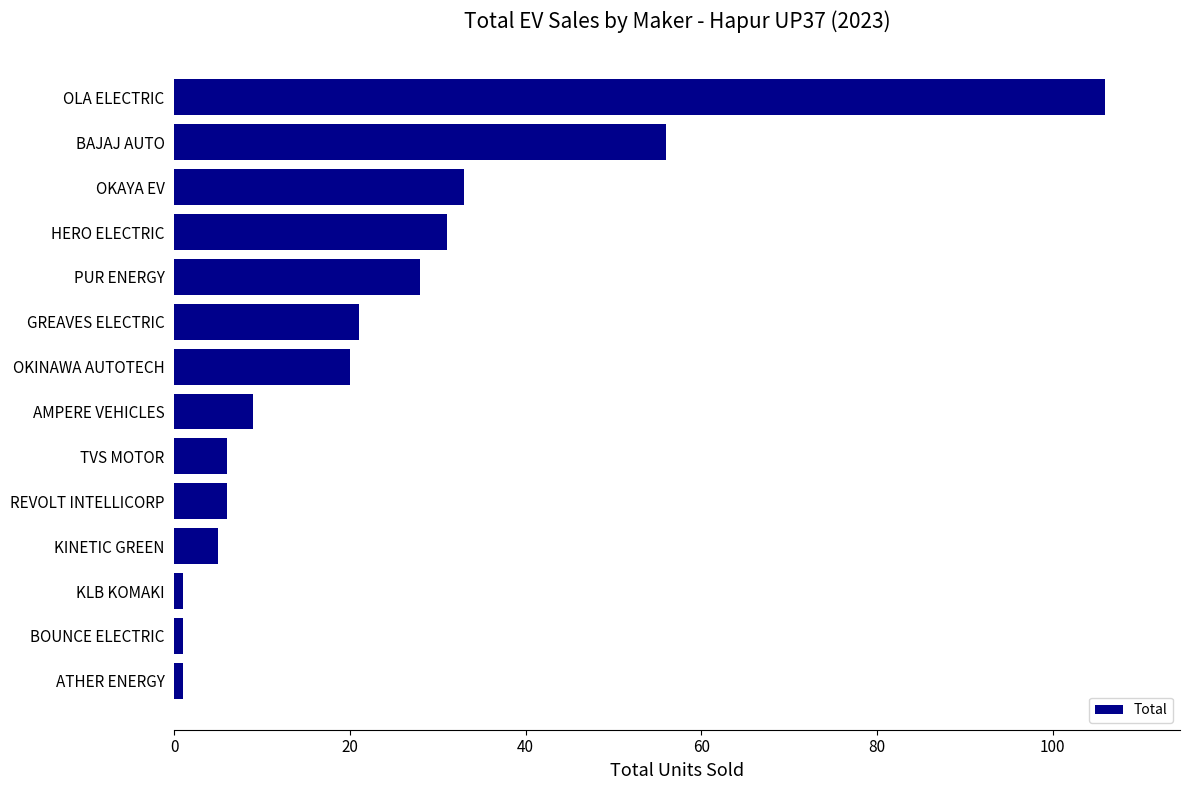

Reading bottom to top, list all the values displayed in this chart.

ATHER ENERGY=1	BOUNCE ELECTRIC=1	KLB KOMAKI=1	KINETIC GREEN=5	REVOLT INTELLICORP=6	TVS MOTOR=6	AMPERE VEHICLES=9	OKINAWA AUTOTECH=20	GREAVES ELECTRIC=21	PUR ENERGY=28	HERO ELECTRIC=31	OKAYA EV=33	BAJAJ AUTO=56	OLA ELECTRIC=106